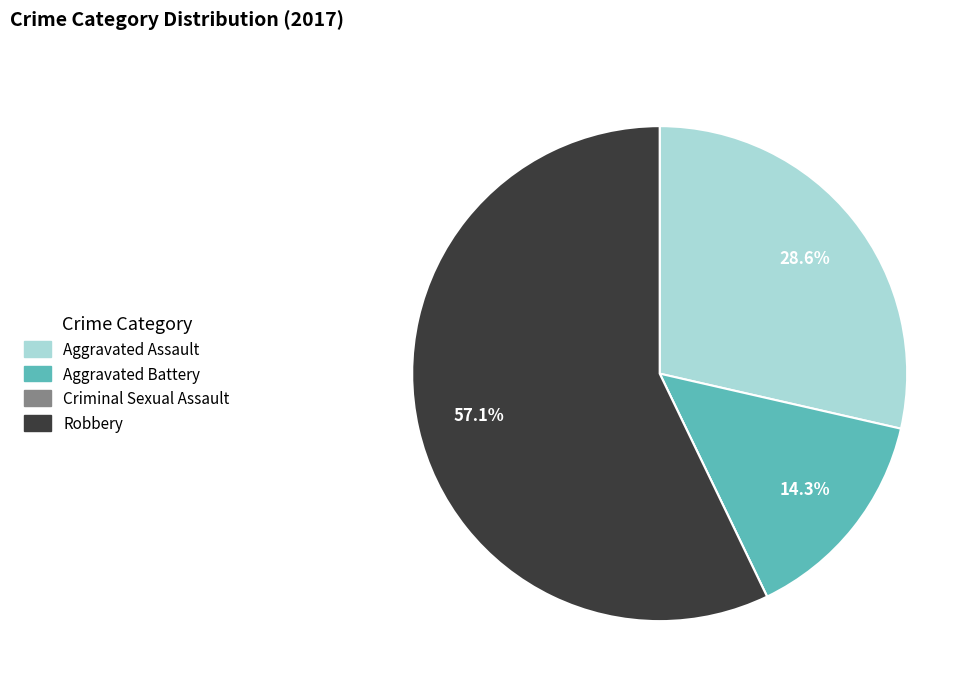

To the nearest percent, what is the average slice percentage?

25%